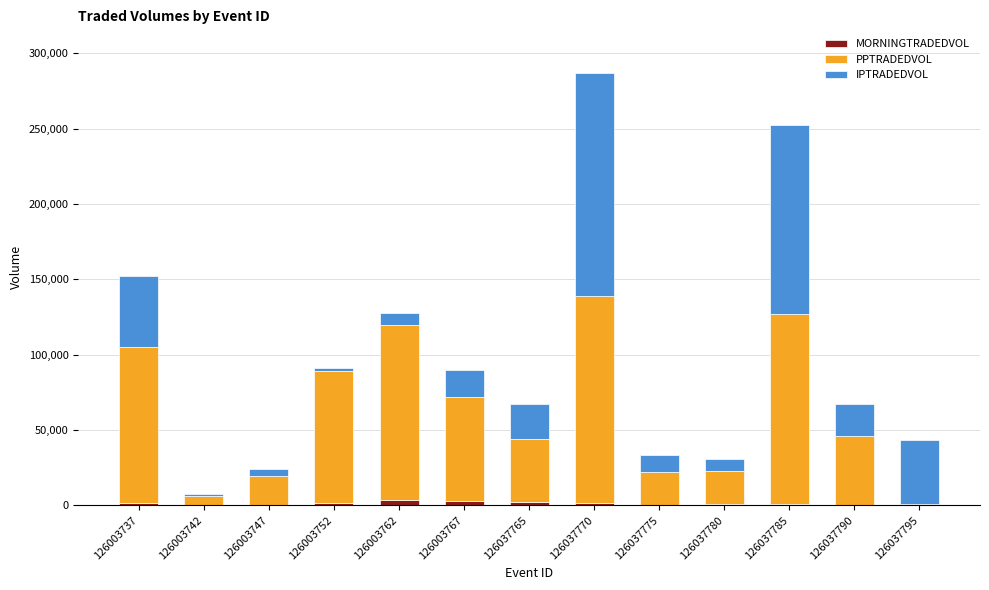

The MORNINGTRADEDVOL series shows 10.7 at 126037795. True or false?

True